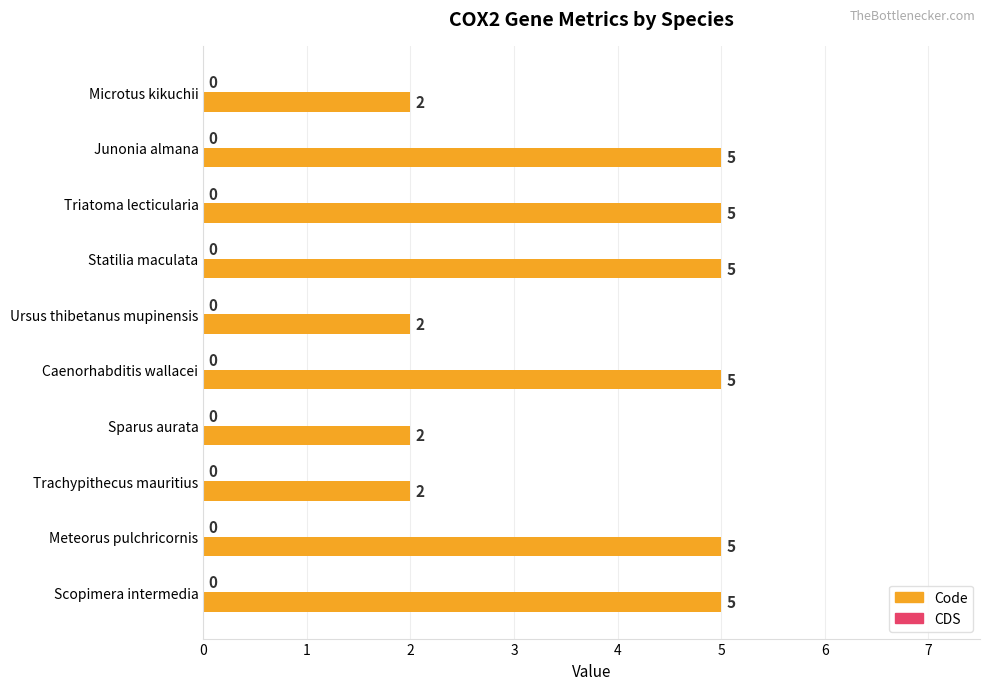

What is the difference between the maximum and minimum values?

3